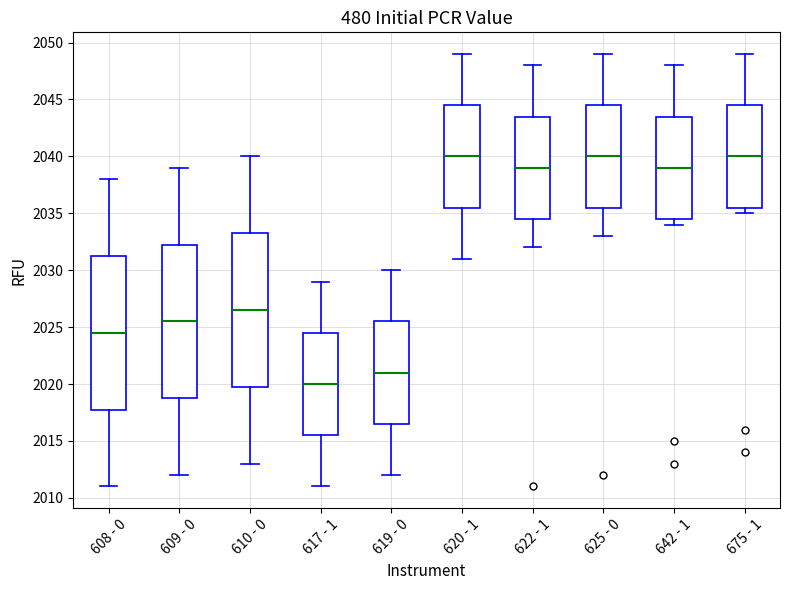

Reading left to right, read every box against the y-axis: the position of its median line, the range the box covers, and the ends of its whiskers. The values are not printed on the chart, so give them approximately, as read against the axis.

608 - 0: median 2024.5, box 2018.0 to 2031.5, whiskers 2011.0 to 2038.0
609 - 0: median 2025.5, box 2019.0 to 2032.5, whiskers 2012.0 to 2039.0
610 - 0: median 2026.5, box 2020.0 to 2033.5, whiskers 2013.0 to 2040.0
617 - 1: median 2020.0, box 2015.5 to 2024.5, whiskers 2011.0 to 2029.0
619 - 0: median 2021.0, box 2016.5 to 2025.5, whiskers 2012.0 to 2030.0
620 - 1: median 2040.0, box 2035.5 to 2044.5, whiskers 2031.0 to 2049.0
622 - 1: median 2039.0, box 2034.5 to 2043.5, whiskers 2032.0 to 2048.0
625 - 0: median 2040.0, box 2035.5 to 2044.5, whiskers 2033.0 to 2049.0
642 - 1: median 2039.0, box 2034.5 to 2043.5, whiskers 2034.0 to 2048.0
675 - 1: median 2040.0, box 2035.5 to 2044.5, whiskers 2035.0 to 2049.0